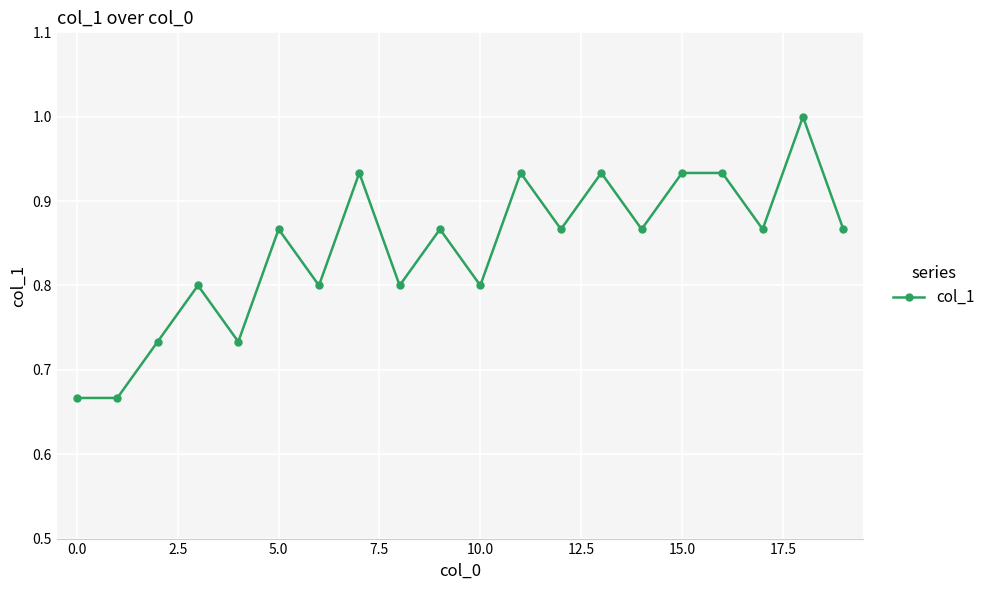

What is the maximum value shown in the chart?

1.0